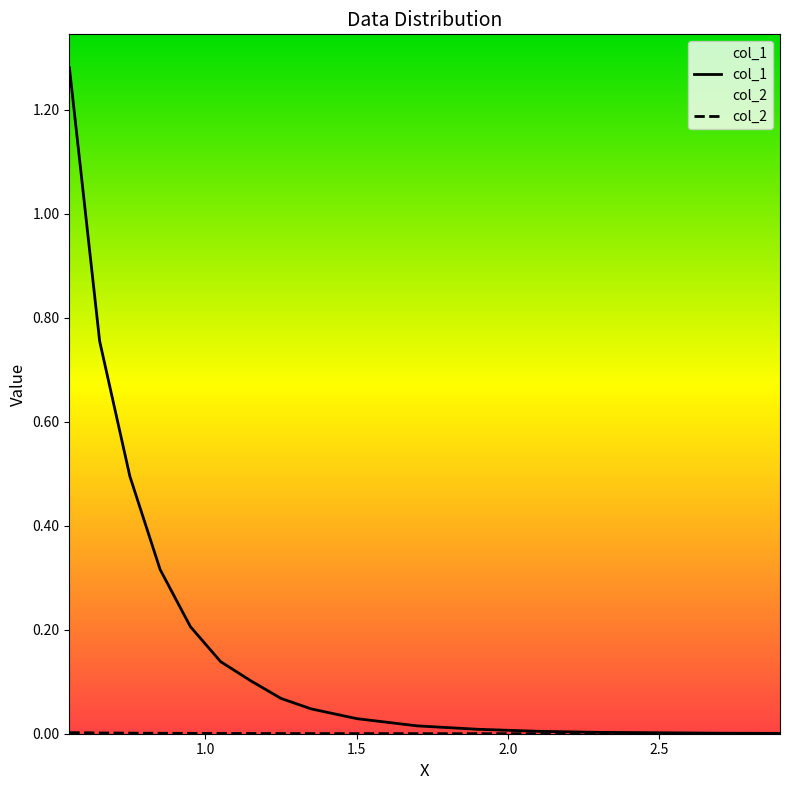

Which series has the largest total across all categories?

col_1